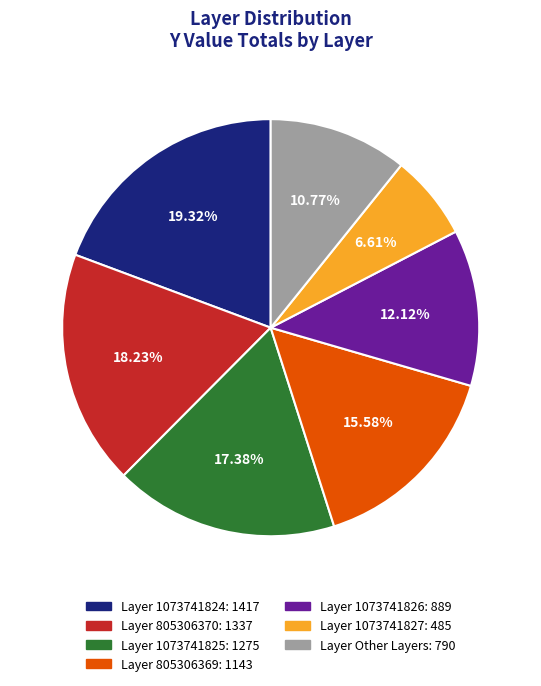

Is there any slice that represents more than half of the pie?

No